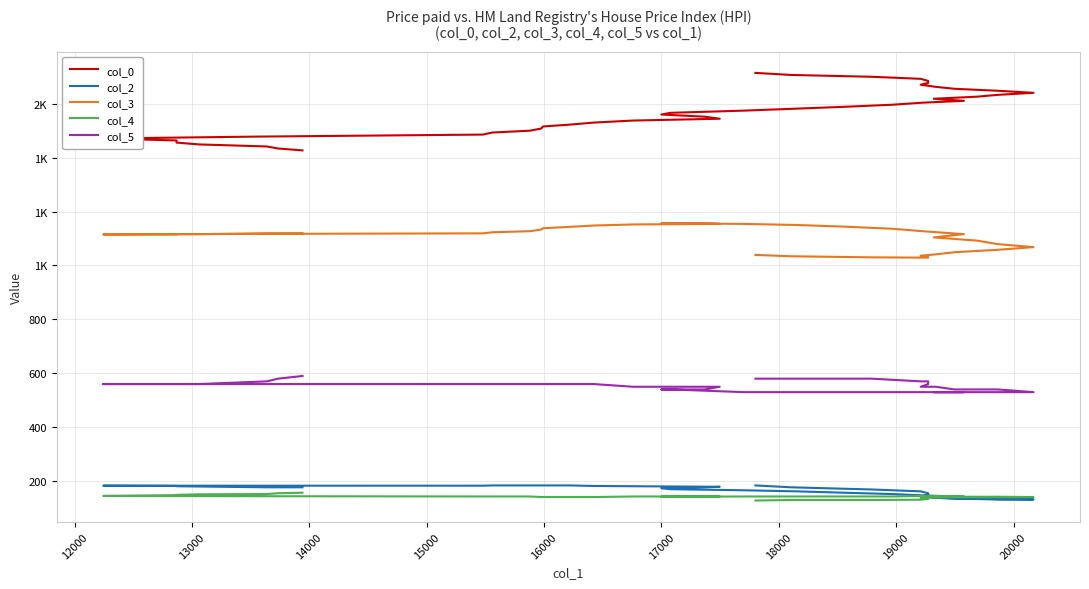

What is the maximum value shown in the chart?

1714.2